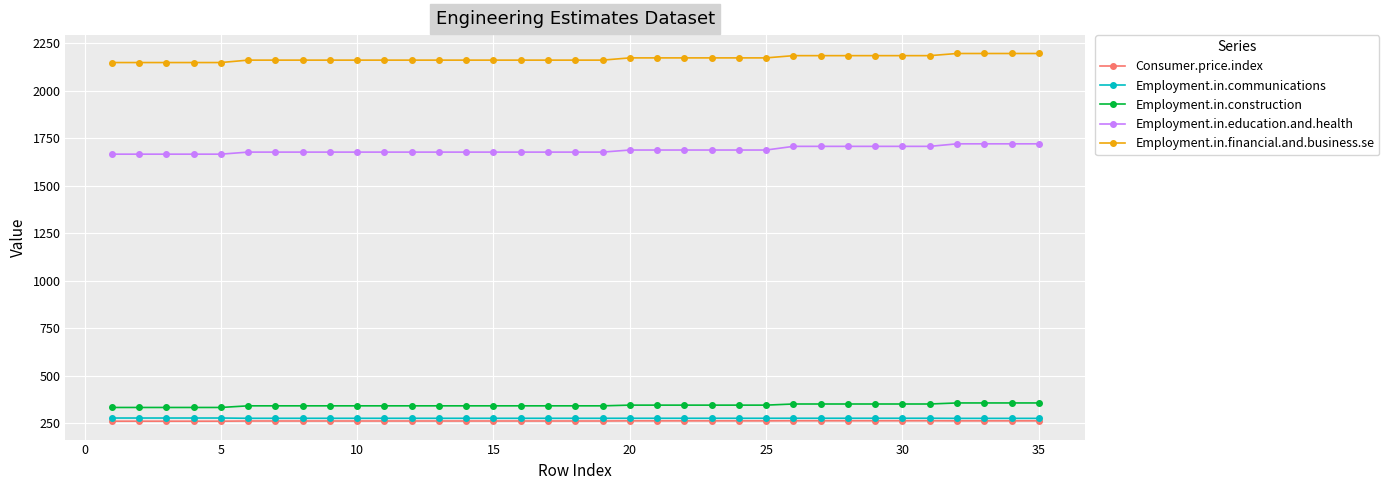

True or false: Employment.in.communications and Employment.in.education.and.health intersect in this chart.

False